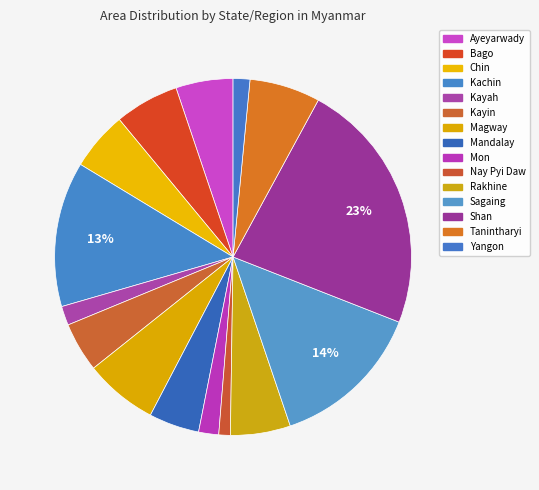

Is there a majority slice in this chart?

No